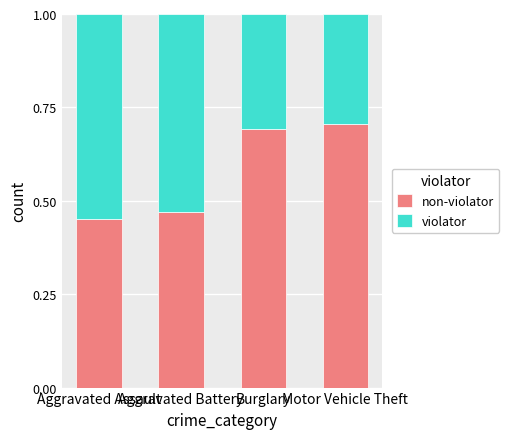

What is the total value across all series at Aggravated Battery?

1.0